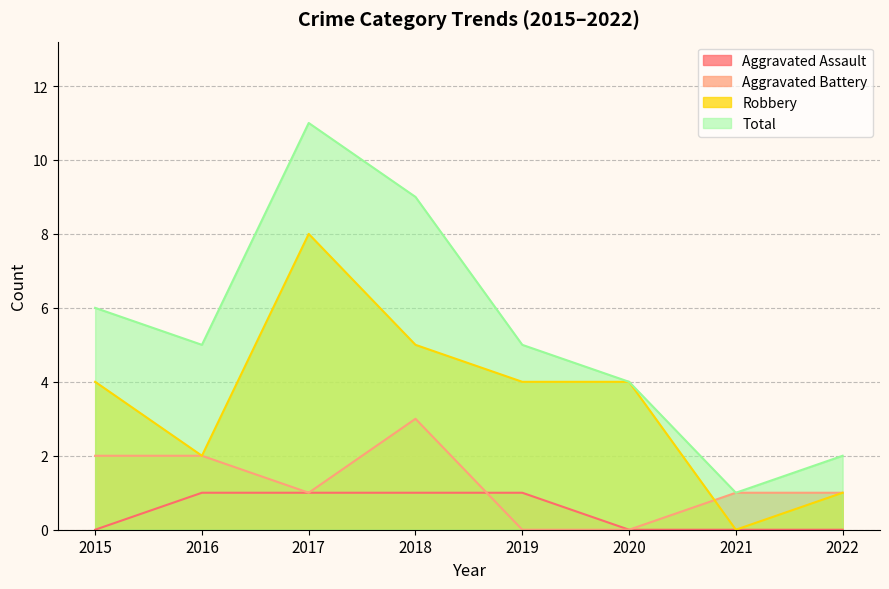

How many intersections are there between Robbery and Aggravated Battery?

1